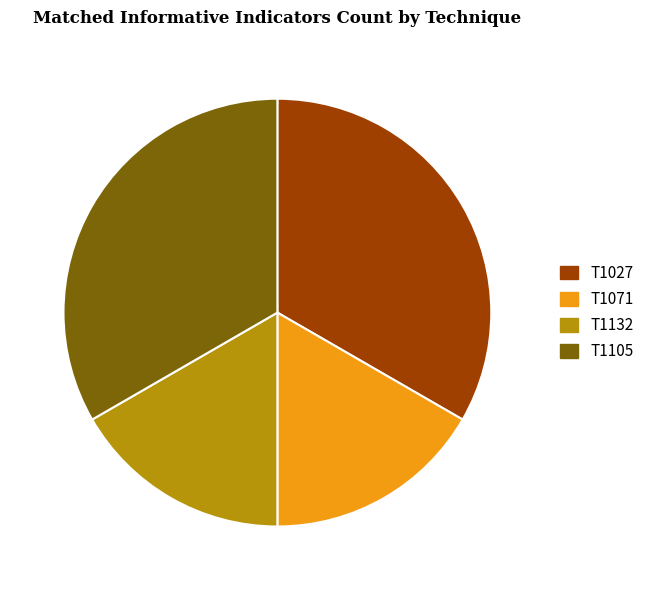

Is there a majority slice in this chart?

No